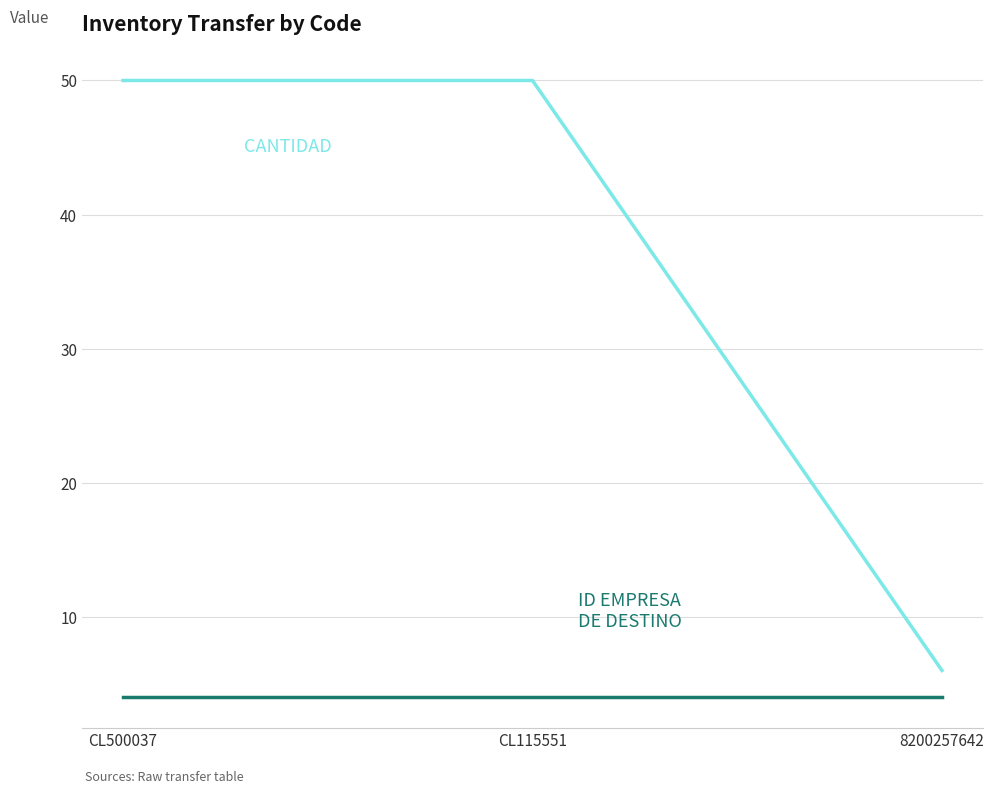

What is the maximum value shown in the chart?

50